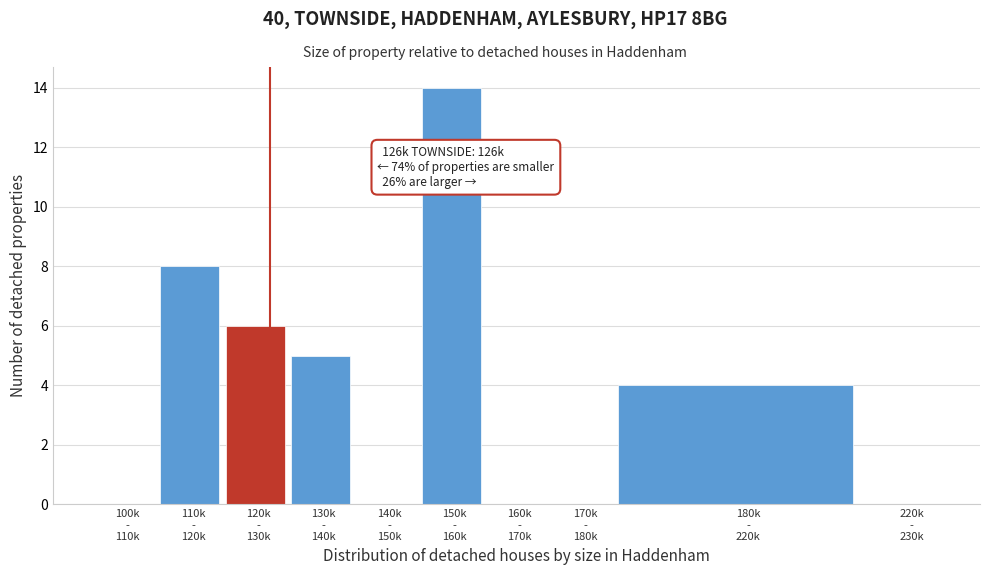

What is the sum of all values?

37